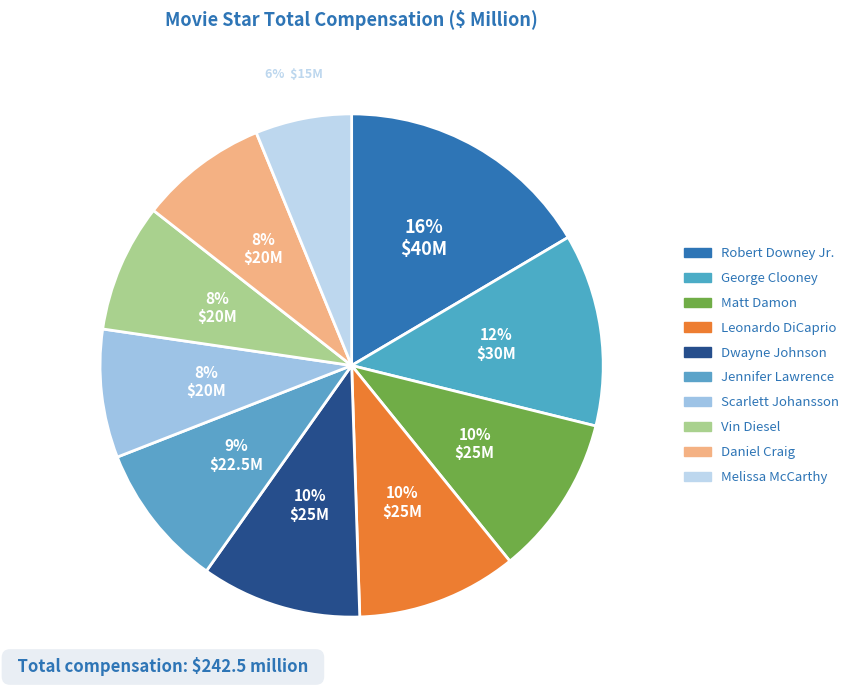

To the nearest percent, what is the difference between the Leonardo DiCaprio and Melissa McCarthy slice percentages?

4%